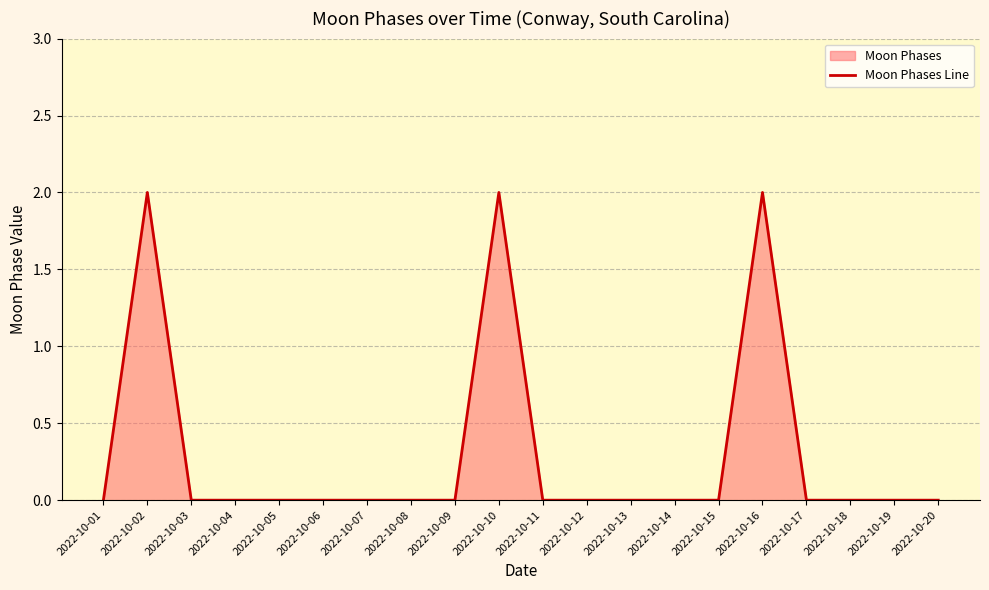

At which category does the data reach its first local peak?

2022-10-02